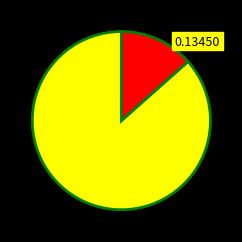

Does any single category account for the majority?

Yes